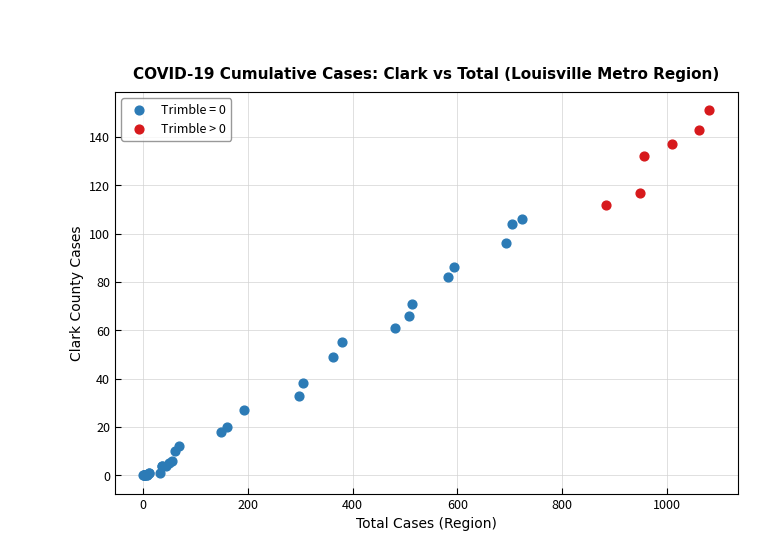

Which series has the widest spread of Y values?

Trimble = 0